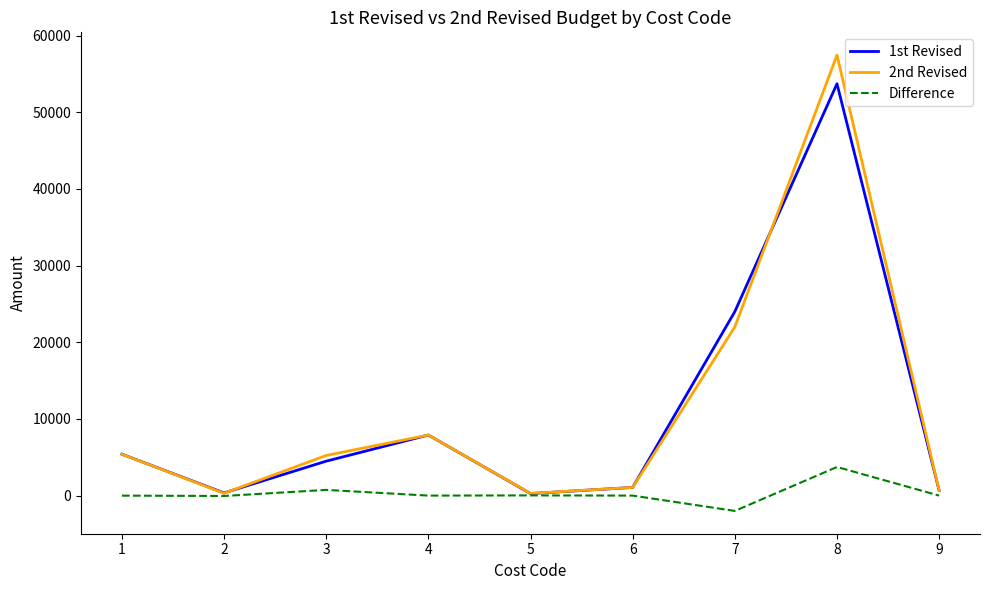

Which series has the widest spread of values?

2nd Revised